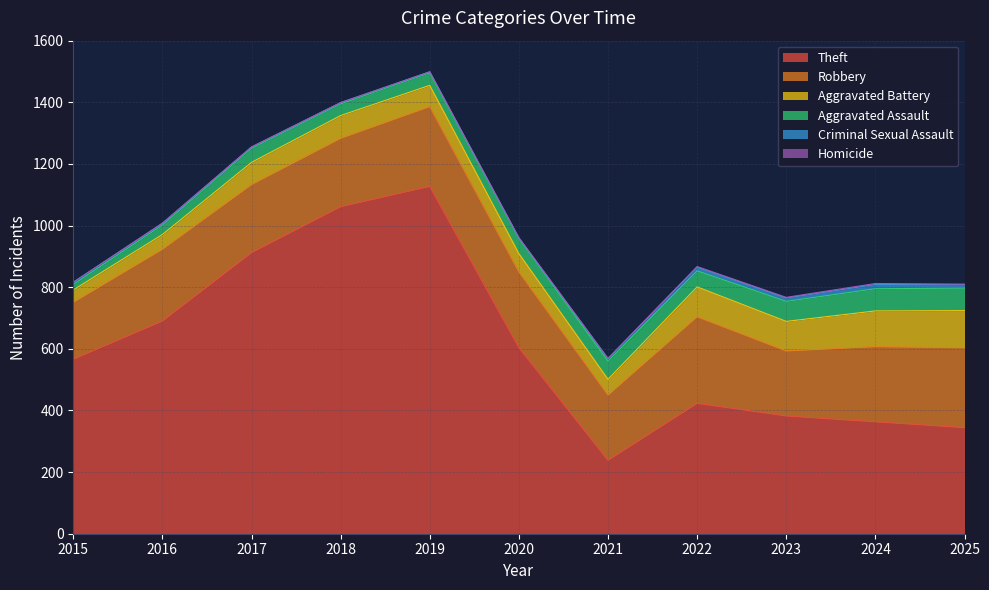

At which category does Theft reach its first local peak?

2019